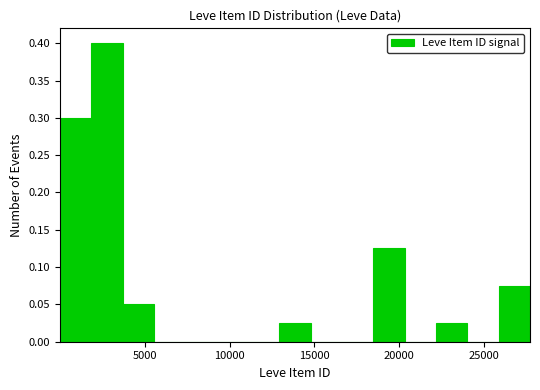

Around what value on the x-axis is the tallest bar? Give the approximate position of its centre, as read against the axis.

3000